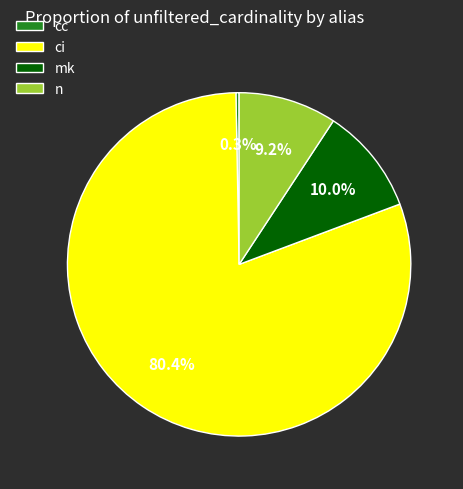

Rank the categories by value from lowest to highest.

cc, n, mk, ci